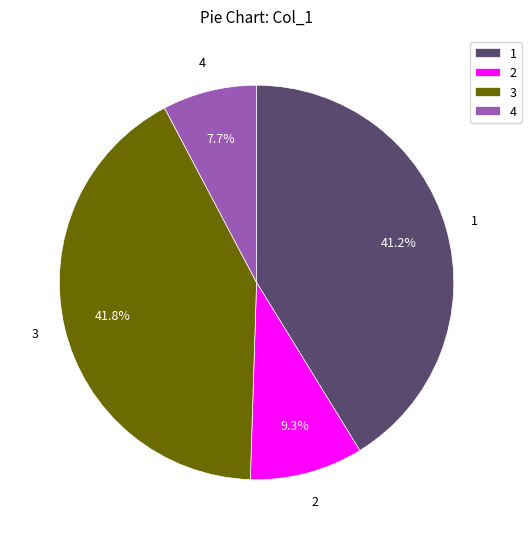

Count the number of slices in the pie.

4